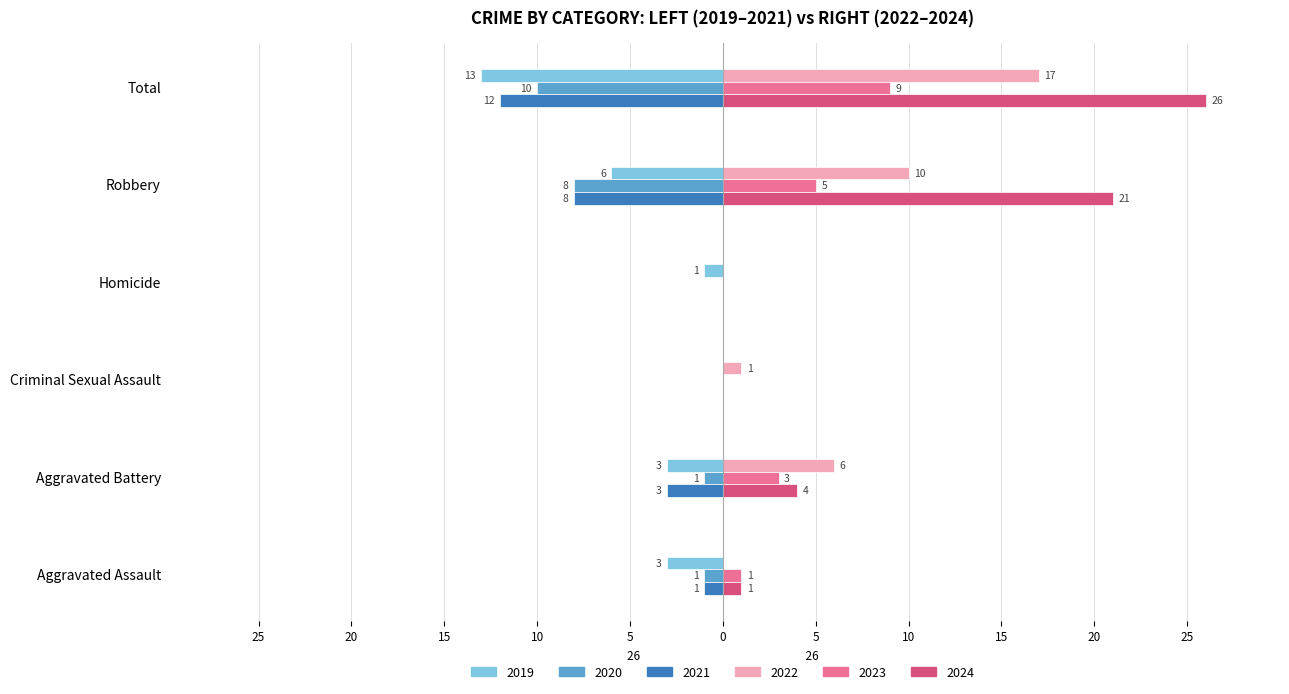

Reading left to right, extract all data points from this chart.

2019: -3	-3	0	-1	-6	-13
2020: -1	-1	0	0	-8	-10
2021: -1	-3	0	0	-8	-12
2022: 0	6	1	0	10	17
2023: 1	3	0	0	5	9
2024: 1	4	0	0	21	26